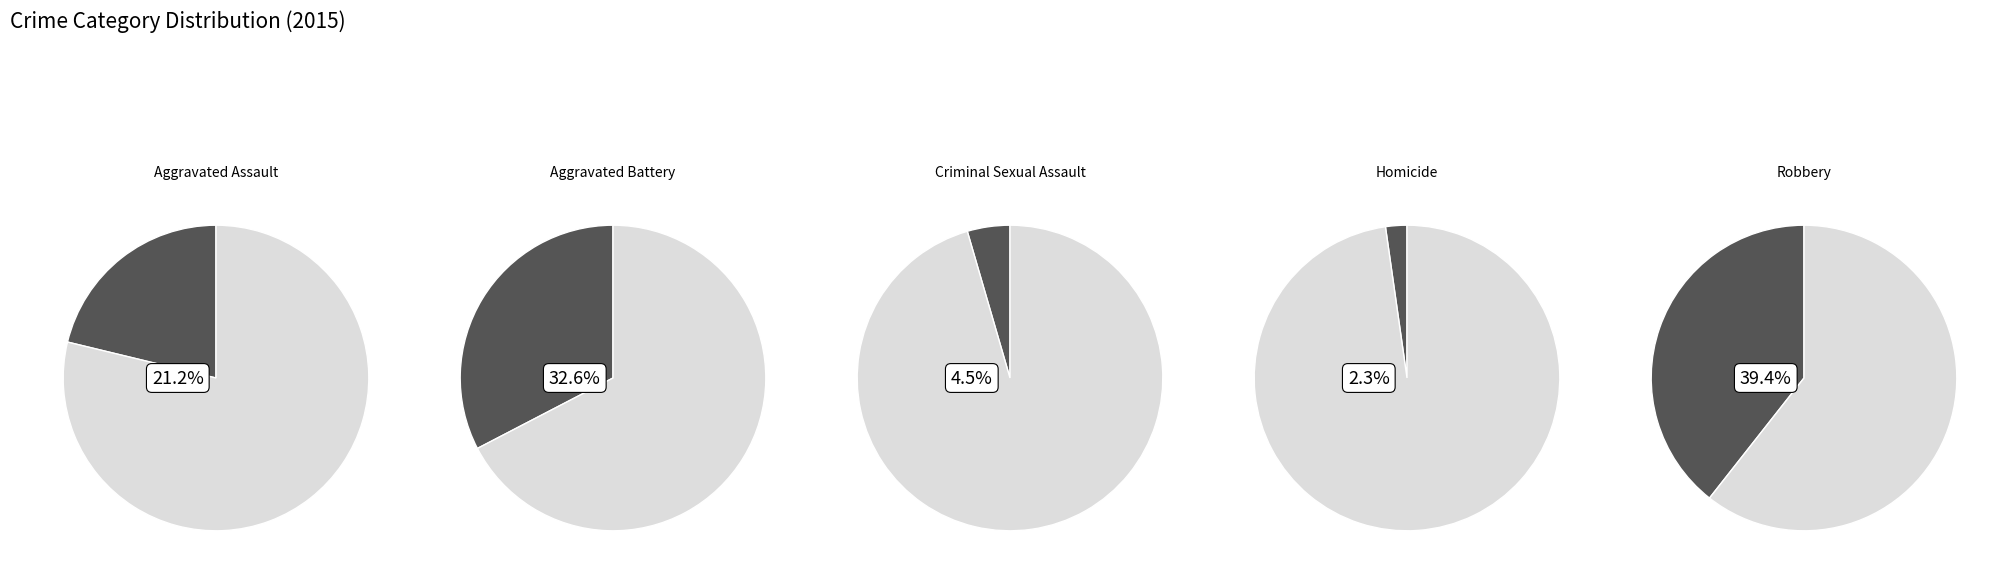

To the nearest percent, what portion does Aggravated Battery represent?

33%